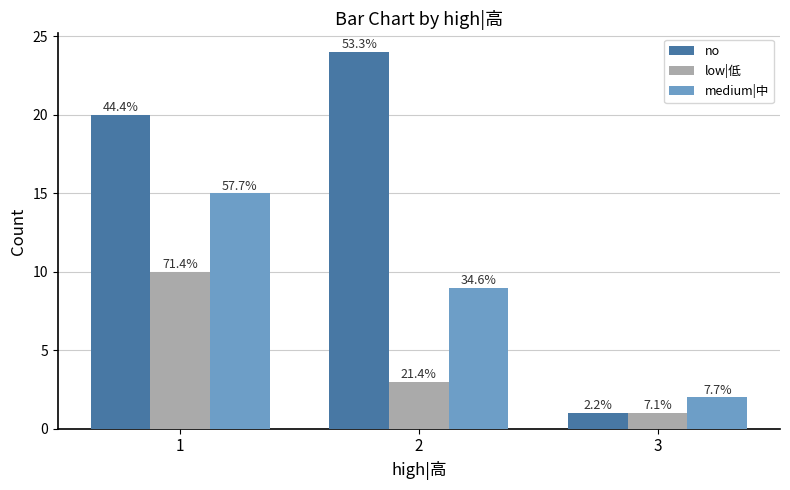

How many bars are there in total?

9